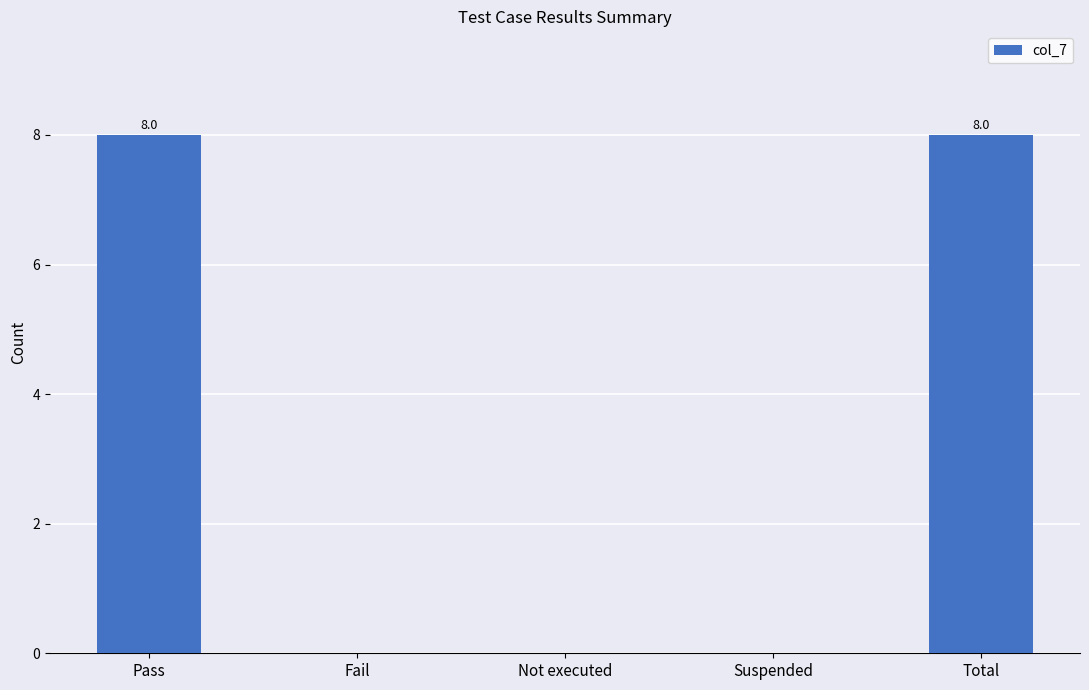

How many values are between 0 and 8?

5